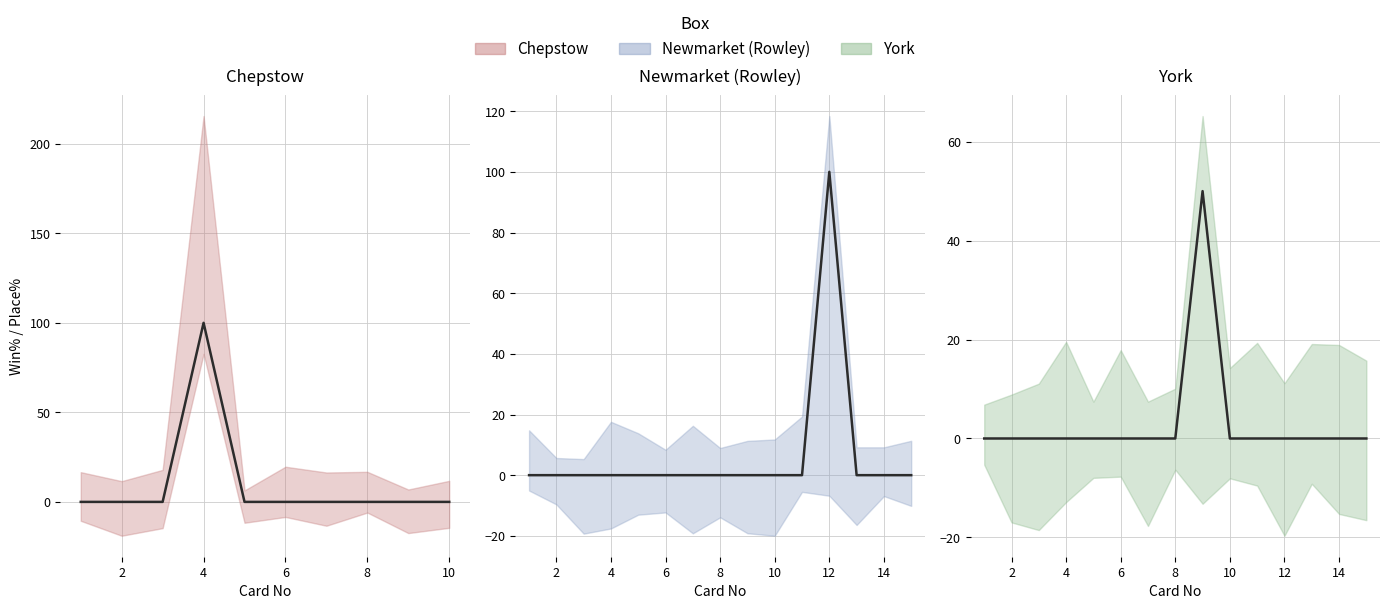

How many data points does each series have?

40